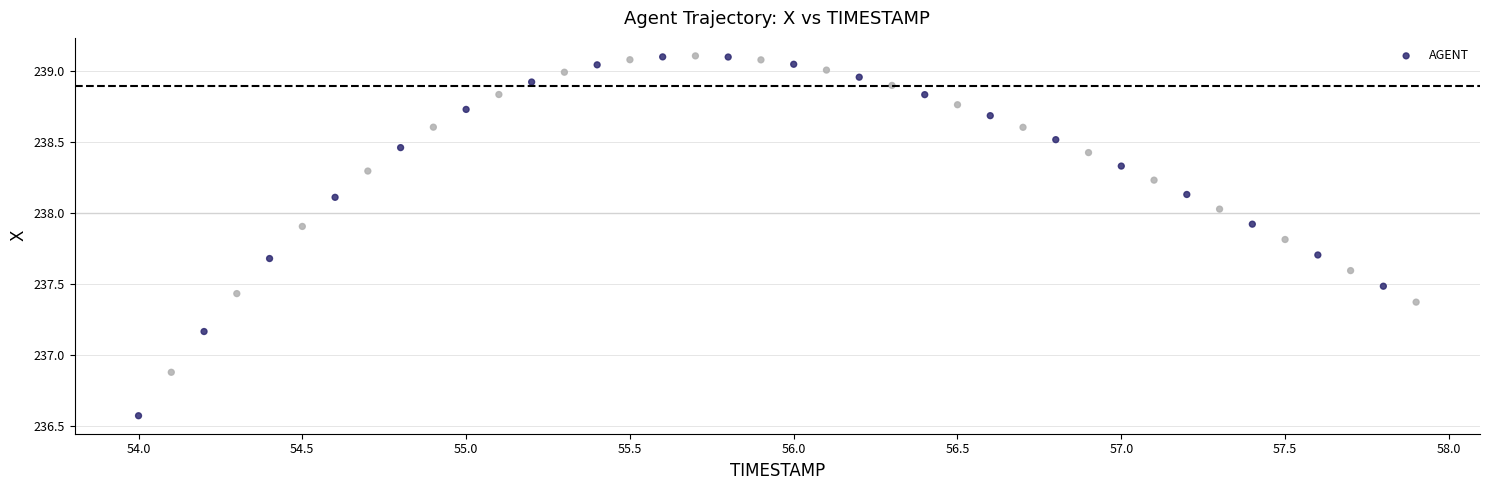

What is the range of Y values (max minus min)?

2.5